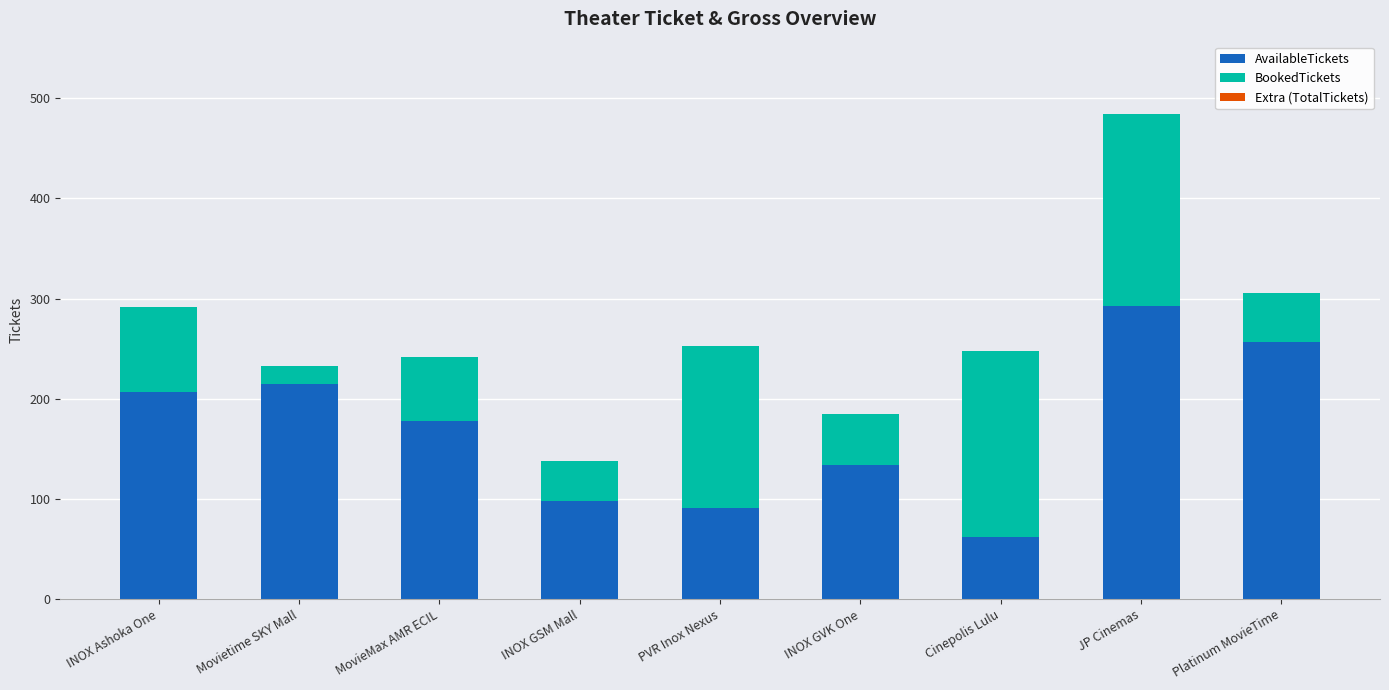

How many series are shown in this chart?

2